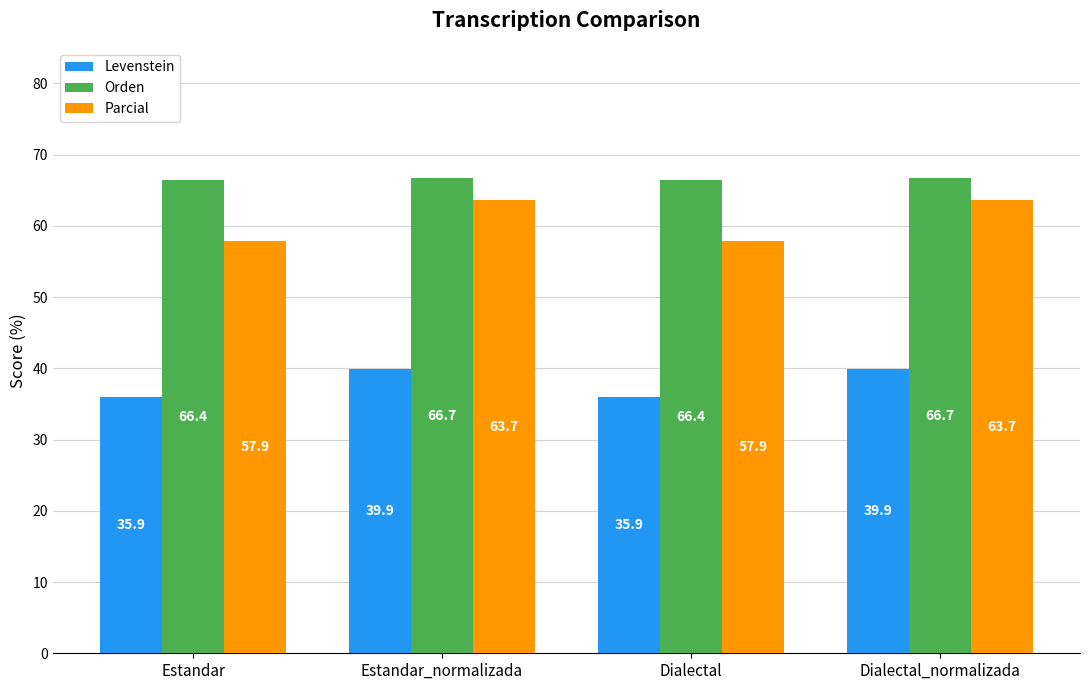

At Dialectal, list the series in order from largest to smallest.

Orden, Parcial, Levenstein